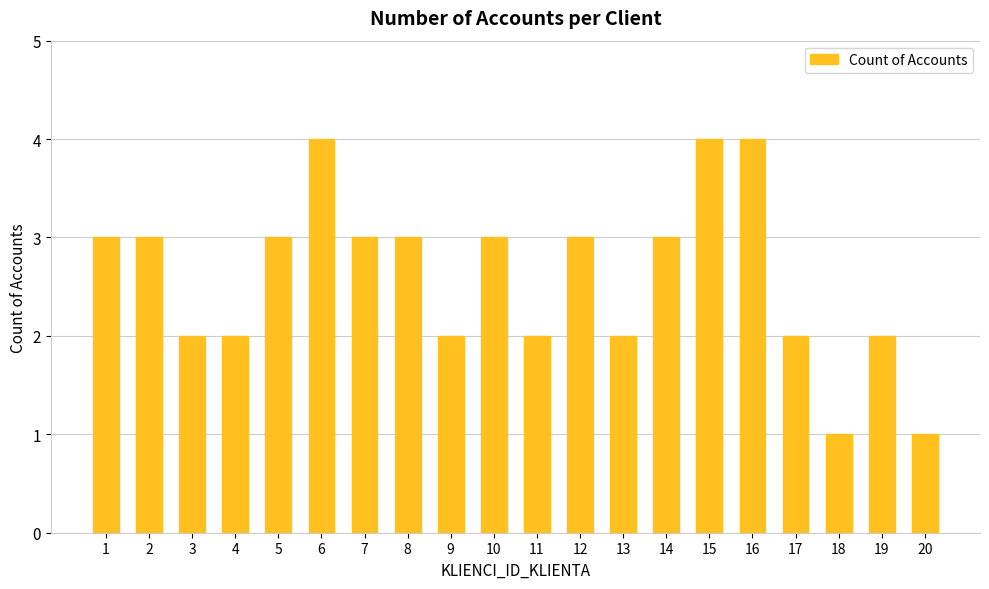

What is the average value?

3